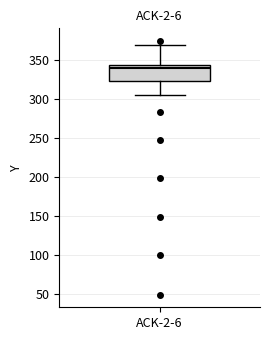

Transcribe this box plot: give where the median line is, the range the box spans, and where the two whiskers end, as read against the y-axis. The values are not printed on the chart, so give them approximately, as read against the axis.

median 340, box 325 to 345, whiskers 305 to 370